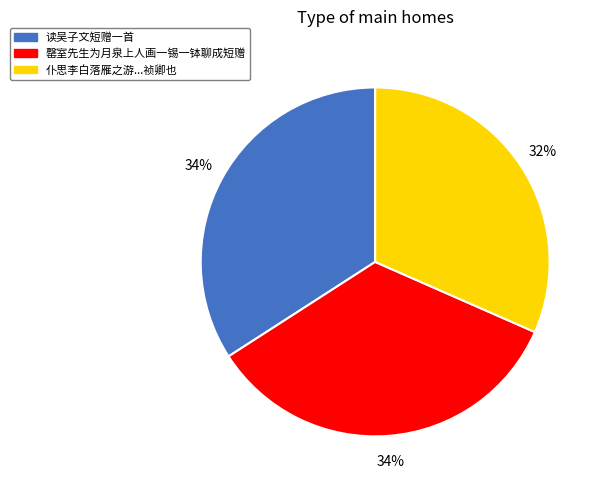

What percentage is the 读吴子文短赠一首 slice, to the nearest percent?

34%